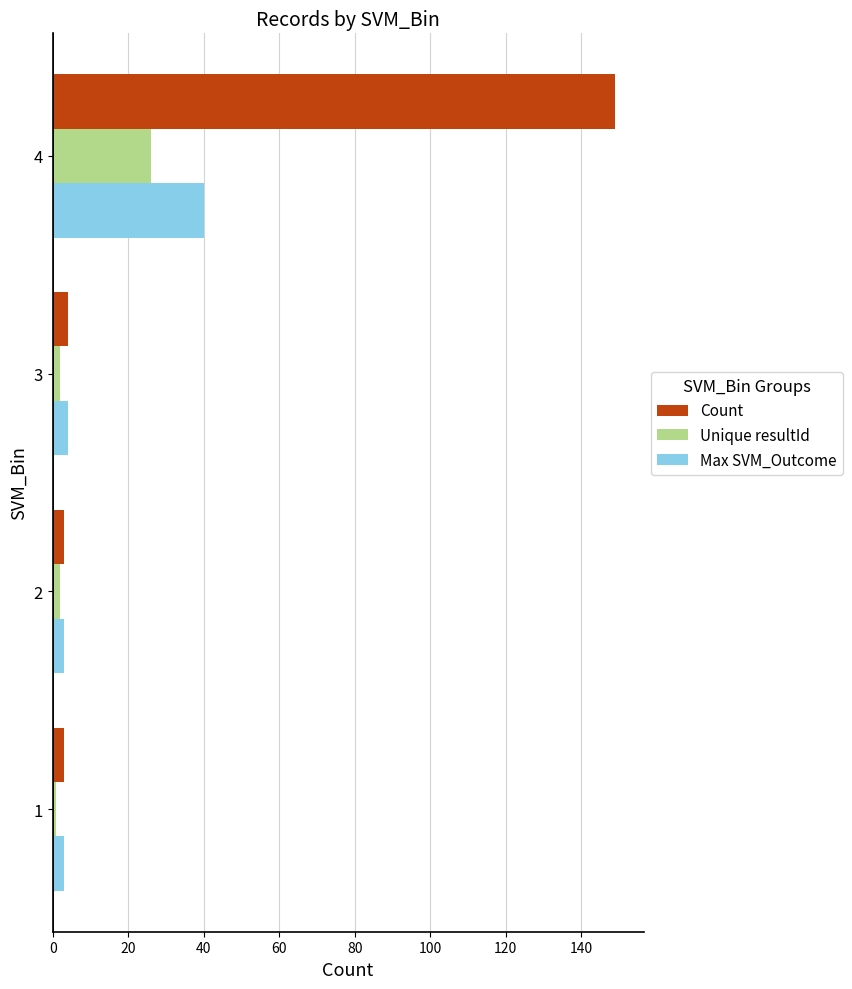

At which category is the sum across all series the highest?

4